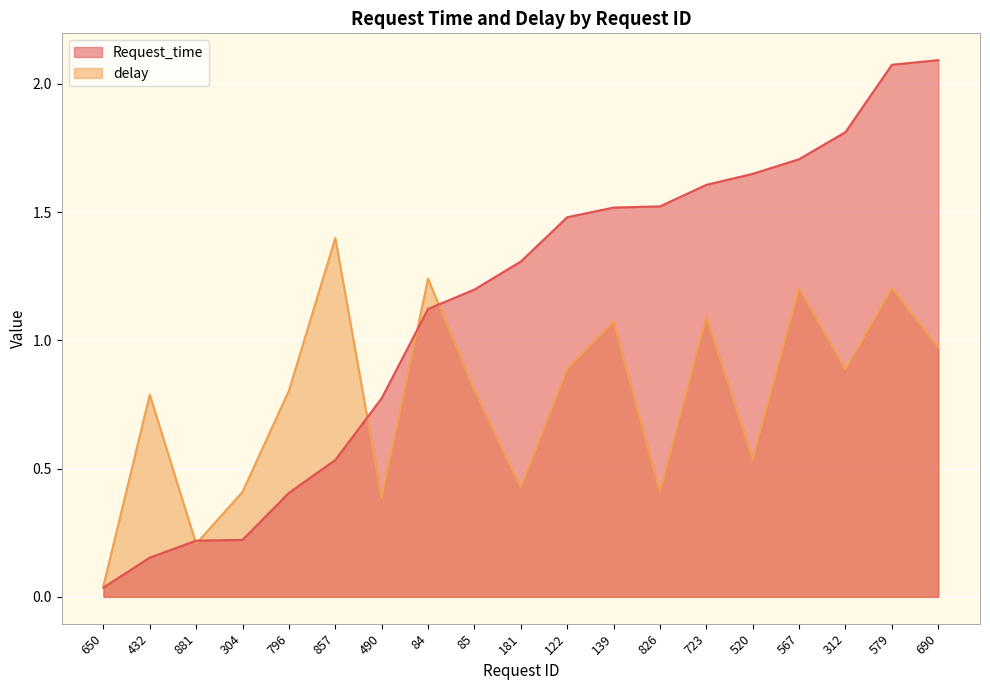

At which category does delay reach its first local peak?

432